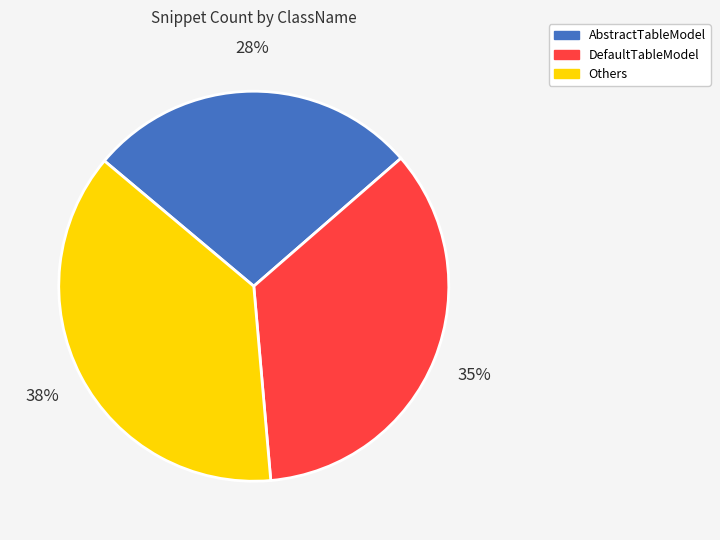

Does any single category account for the majority?

No